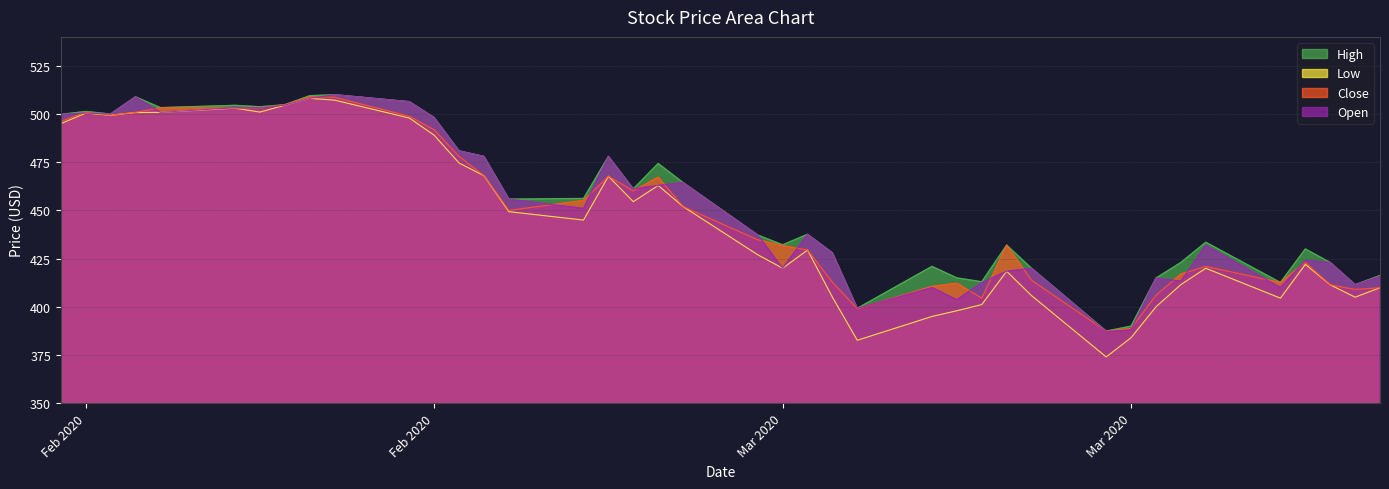

List the series in order of their peak value, lowest first.

Low, Close, High, Open